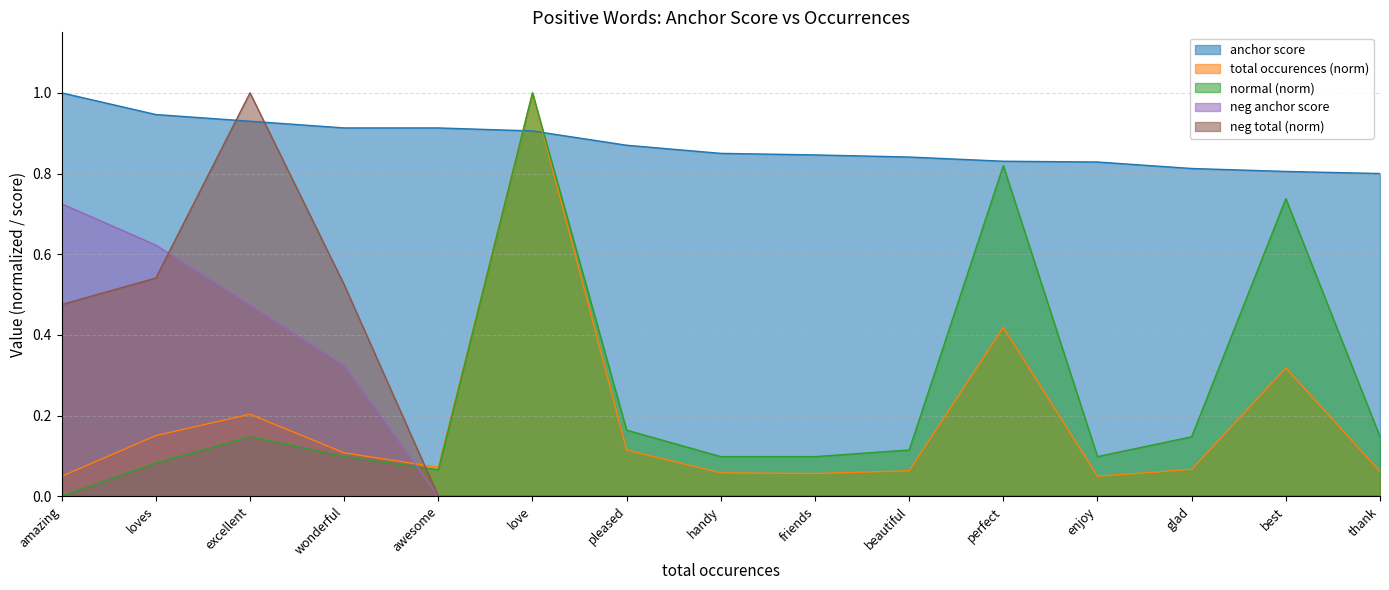

At how many categories does at least one series exceed 0?

15